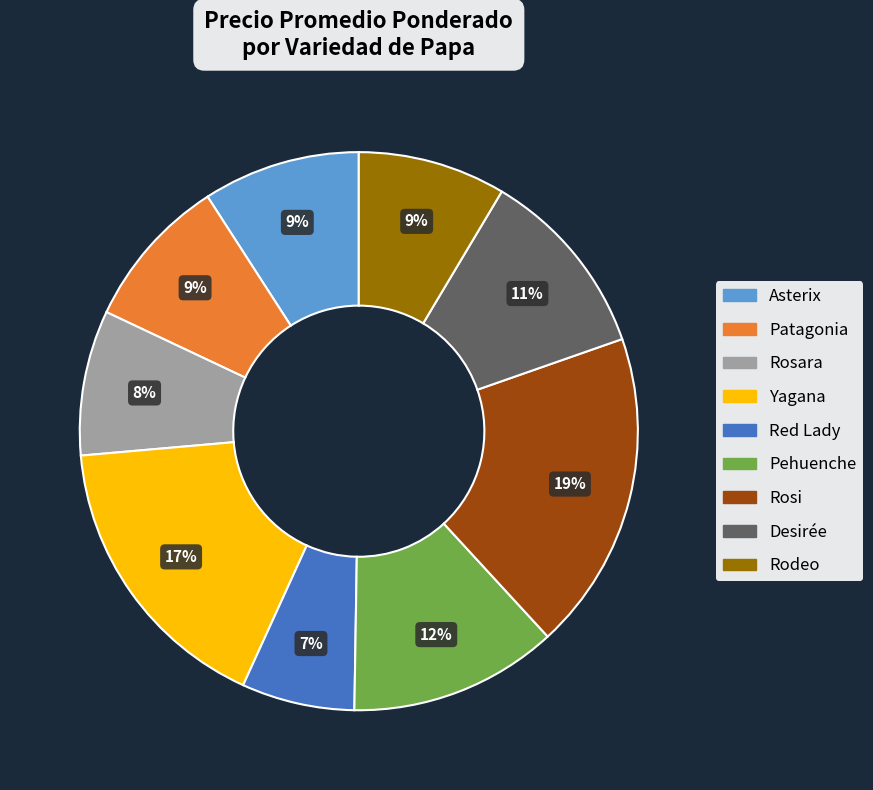

To the nearest percent, what is the difference between the Yagana and Rosi slice percentages?

2%